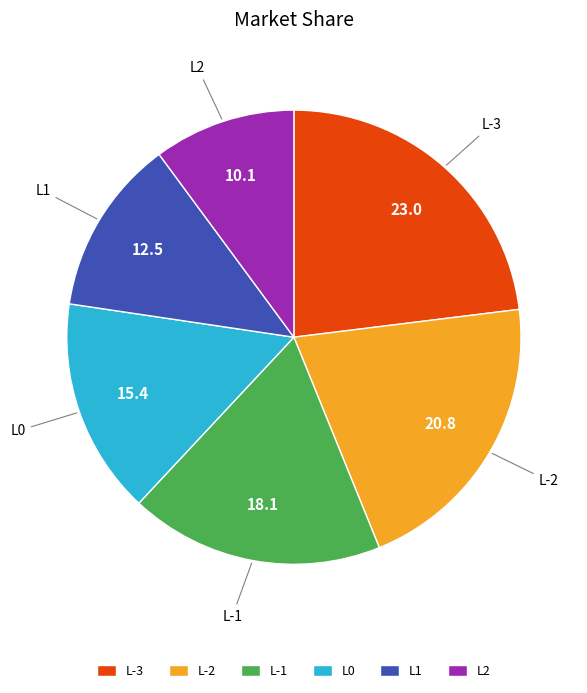

The L2 slice represents 16% of the pie. True or false?

False